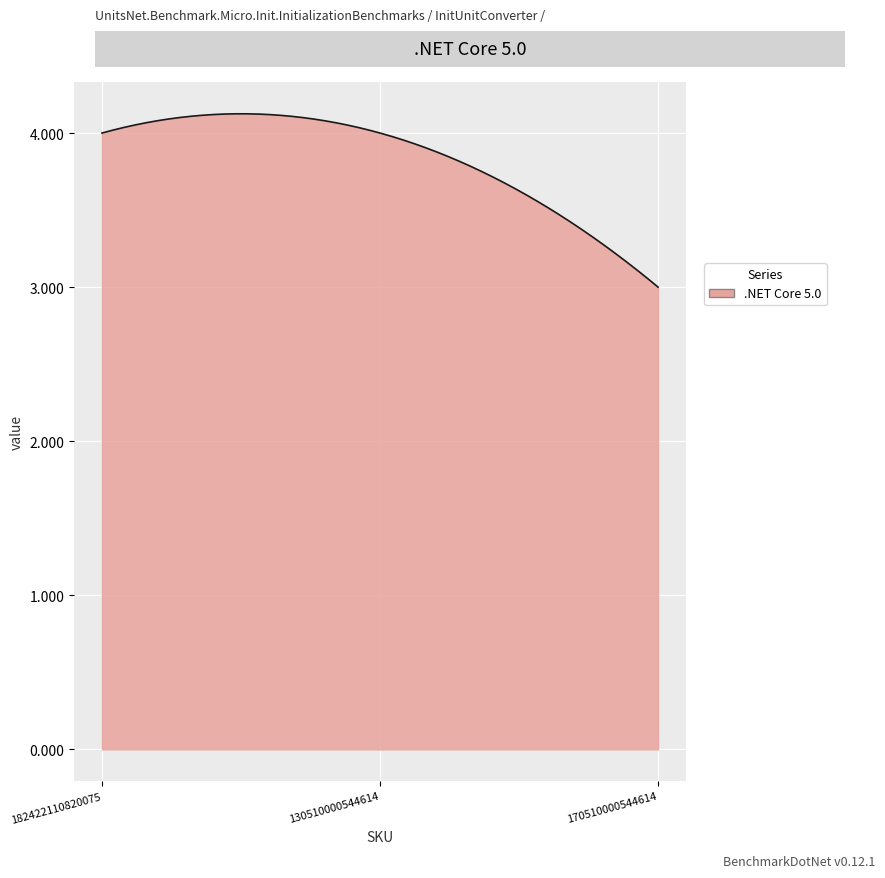

List the labels in order of value, largest first.

182422110820075, 130510000544614, 170510000544614